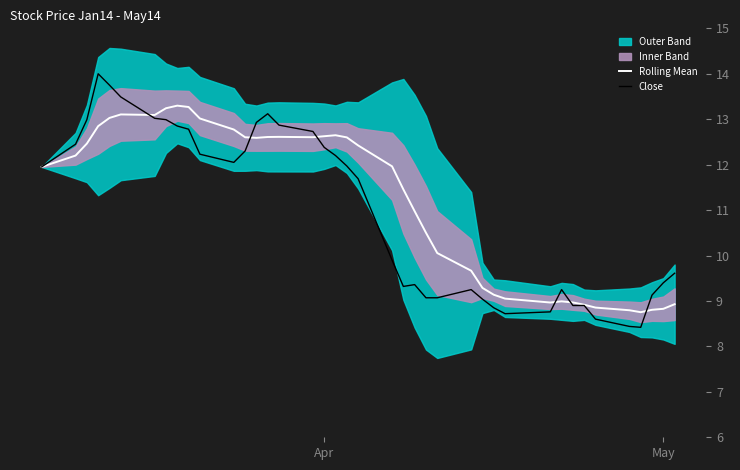

What is the minimum value for Rolling Mean?

8.8